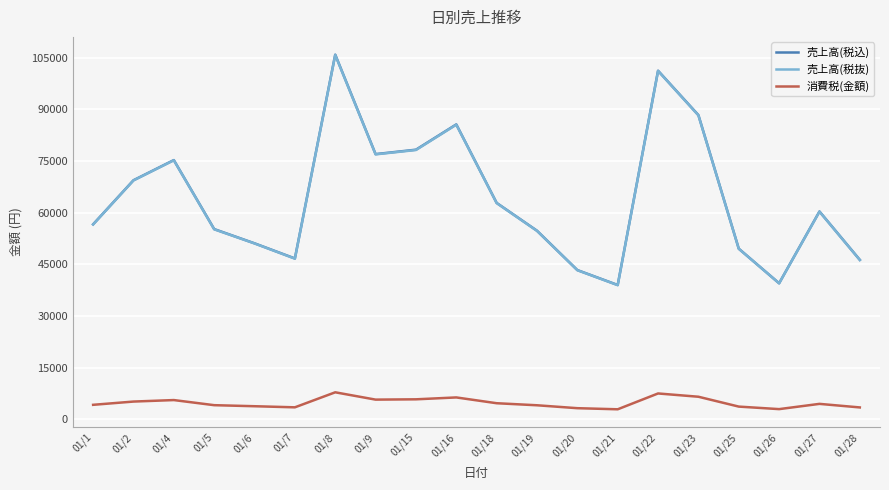

In 売上高(税込), how many points are lower than both neighbors (excluding endpoints)?

4